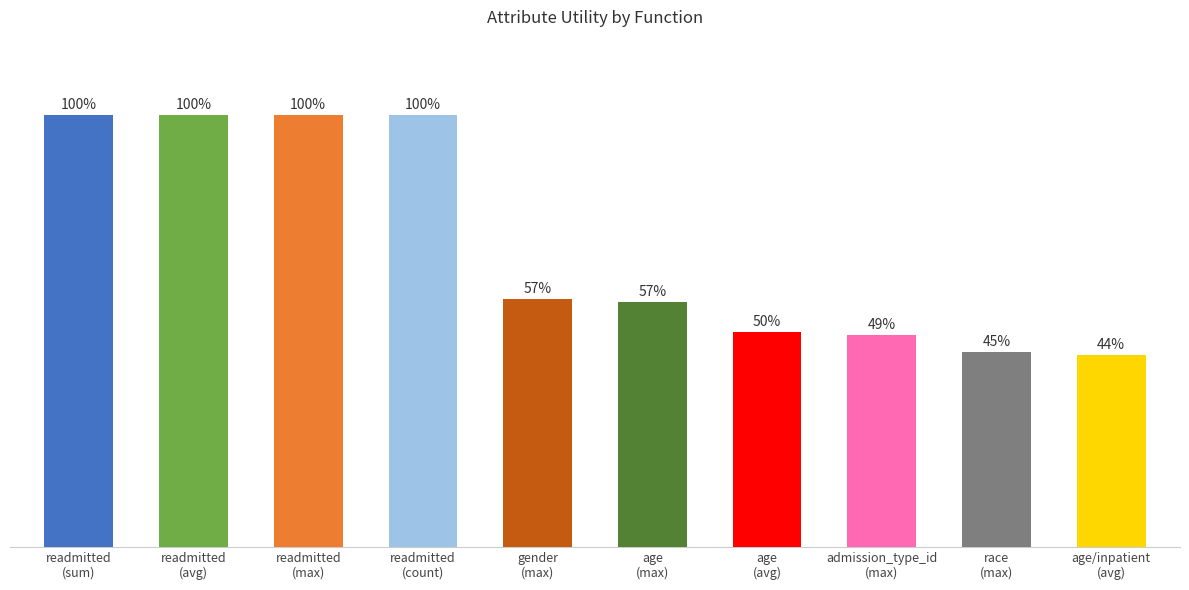

What is the label of the 3rd bar from the left?

readmitted (max)